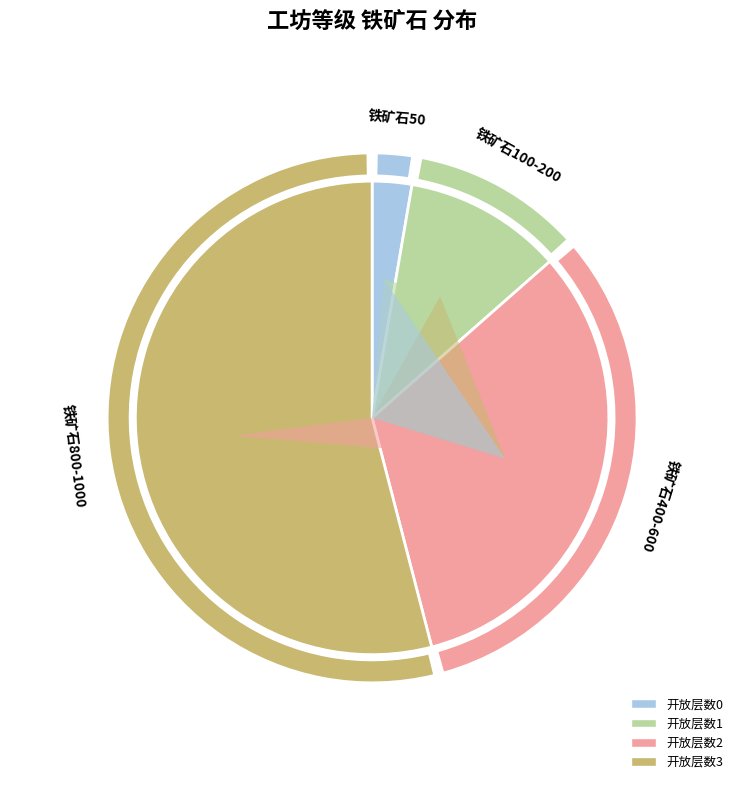

Does 2 represent more than half of the total?

No